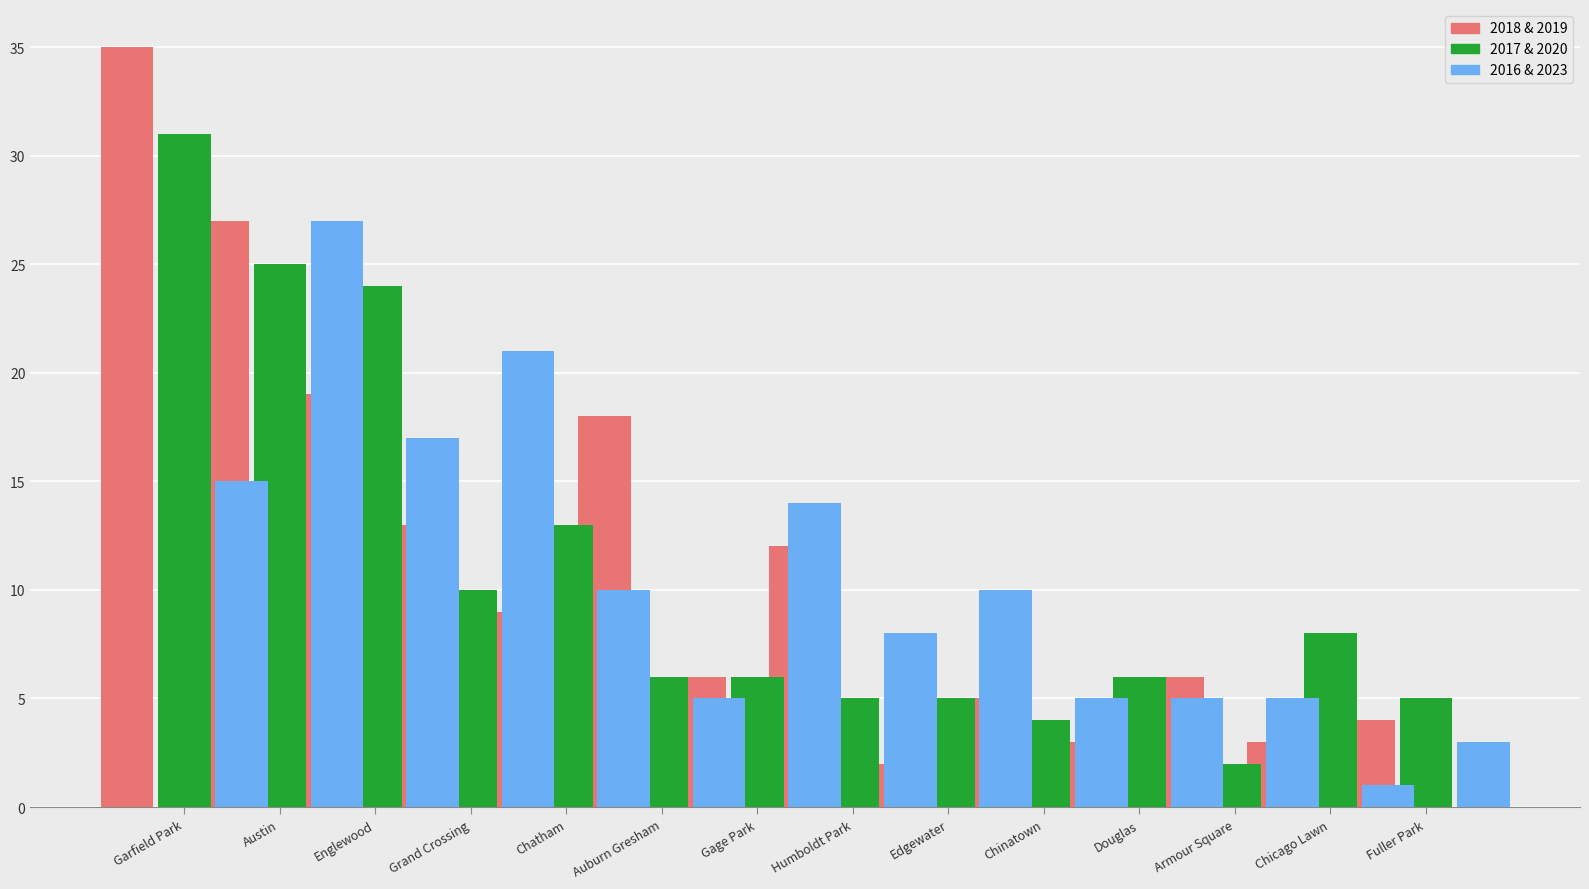

What is the label of the 13th bar from the left?

Chicago Lawn